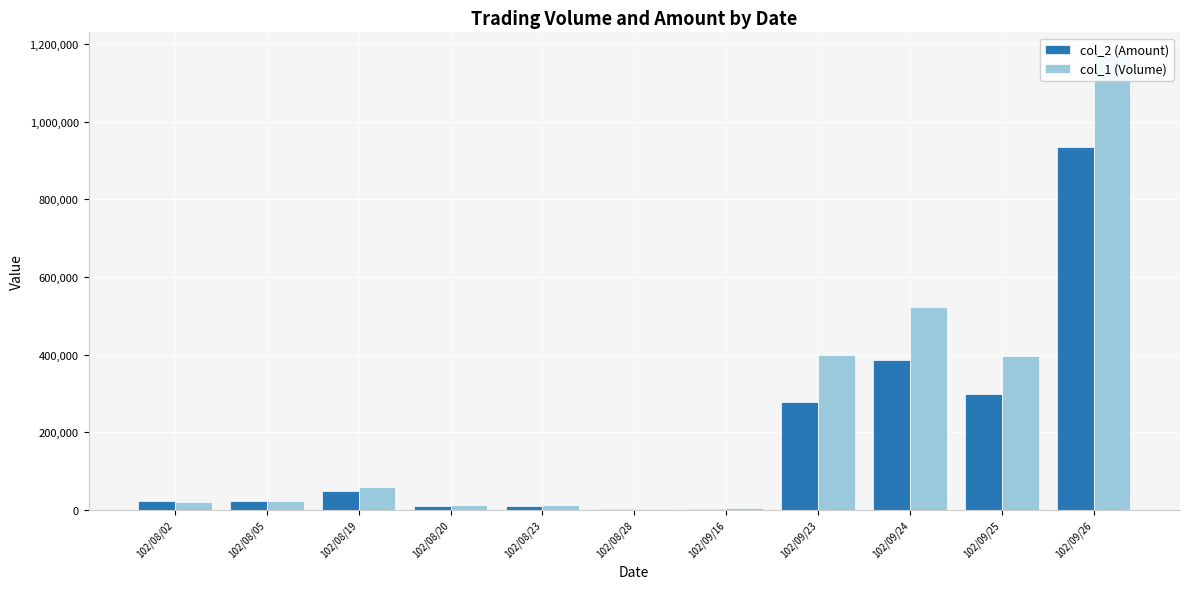

What is the difference between the maximum and second lowest values in the col_2 (Amount) series?

932380